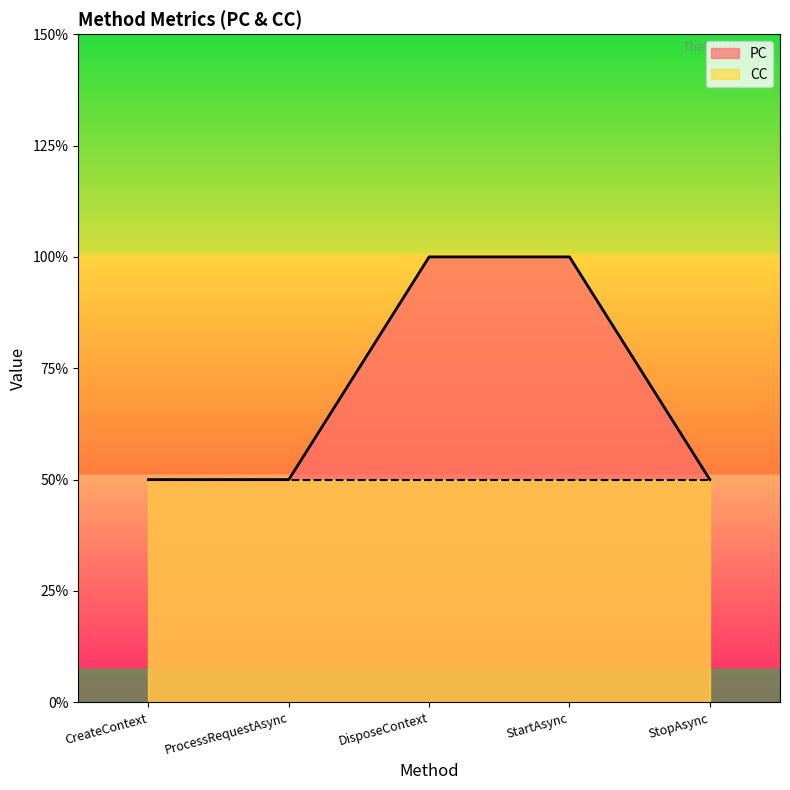

What position from the left is CreateContext?

1